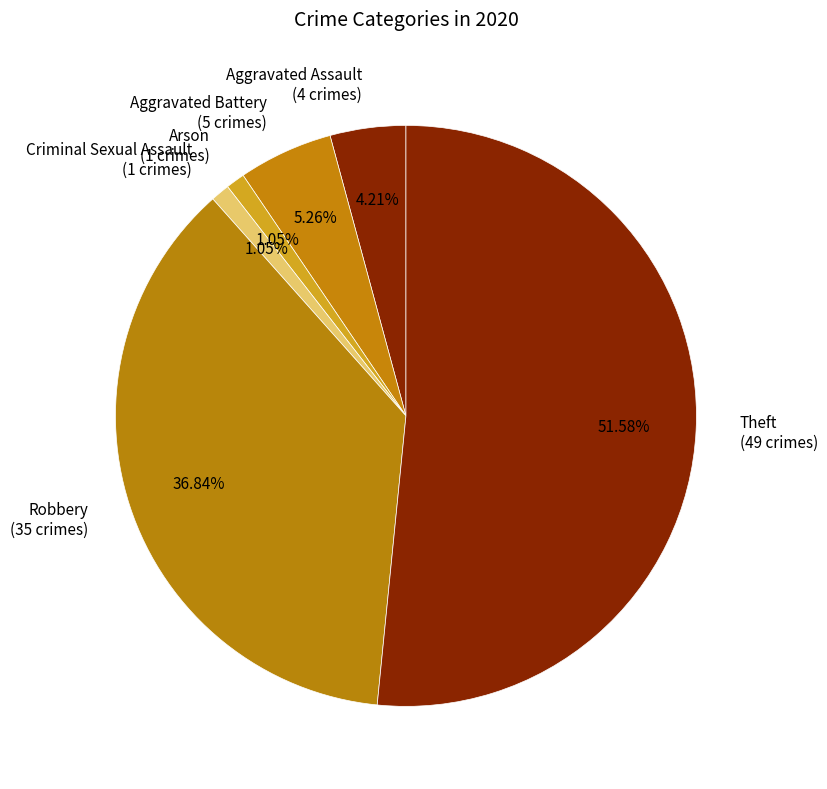

Is there a majority slice in this chart?

Yes